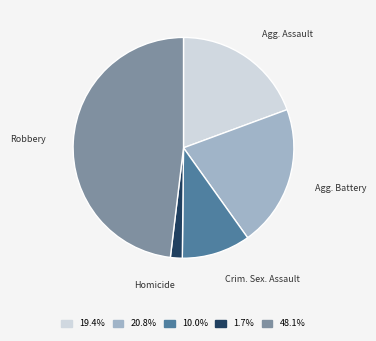

Combined, do Agg. Battery and Crim. Sex. Assault account for over 50%?

No